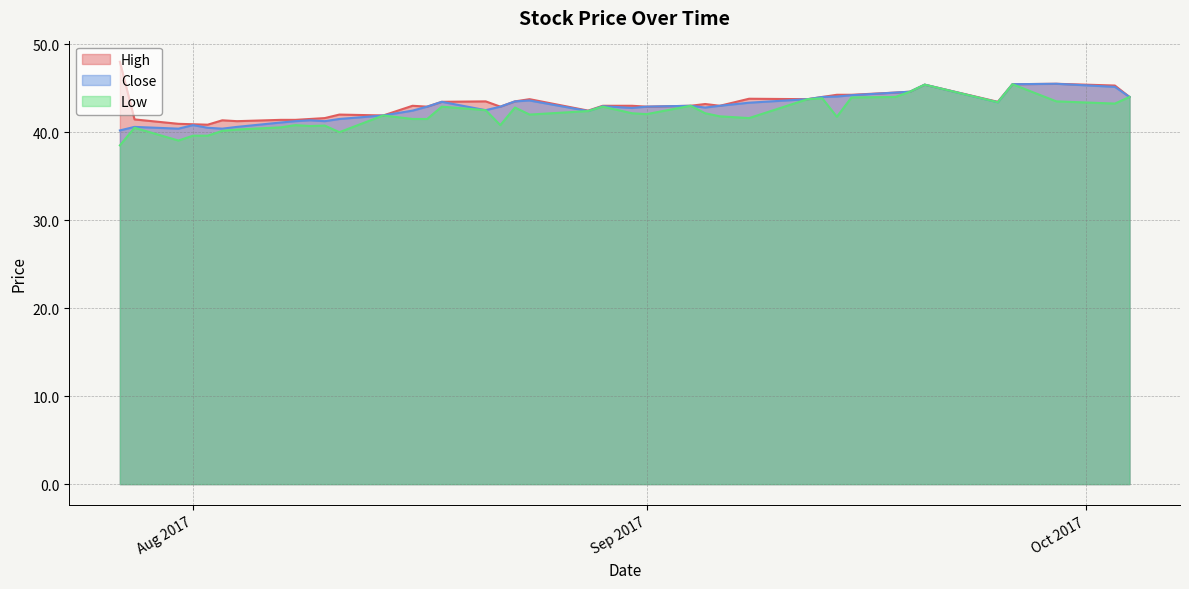

What position from the left is 2017-08-28?

21